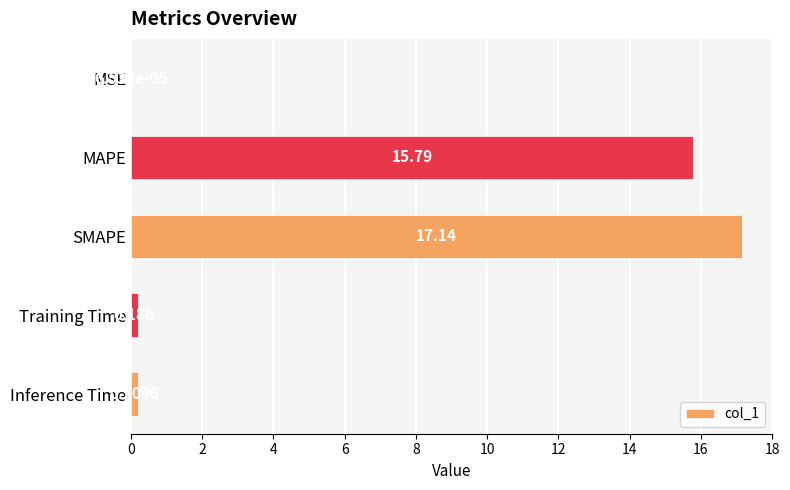

Which category has the highest value across all series?

SMAPE